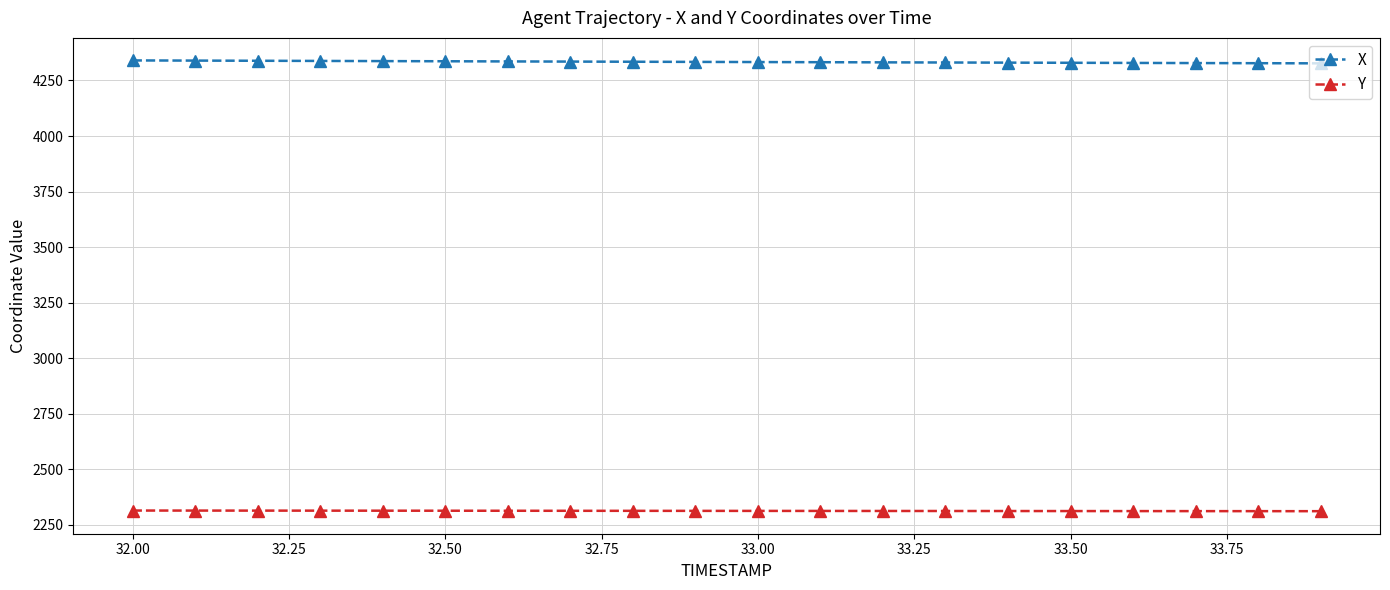

List the series in order of their overall mean, lowest first.

Y, X